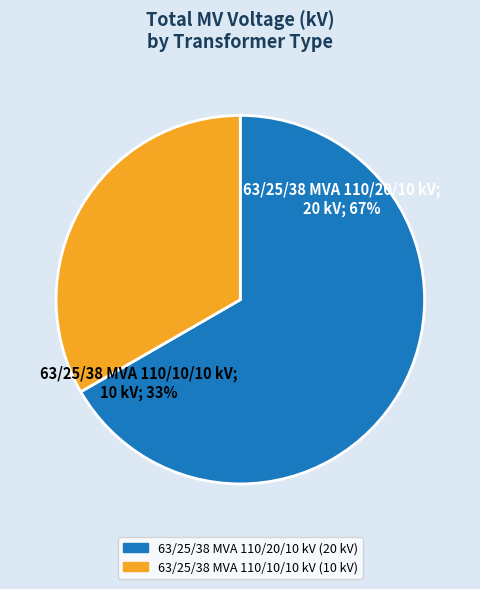

The 63/25/38 MVA 110/10/10 kV slice represents 45% of the pie. True or false?

False